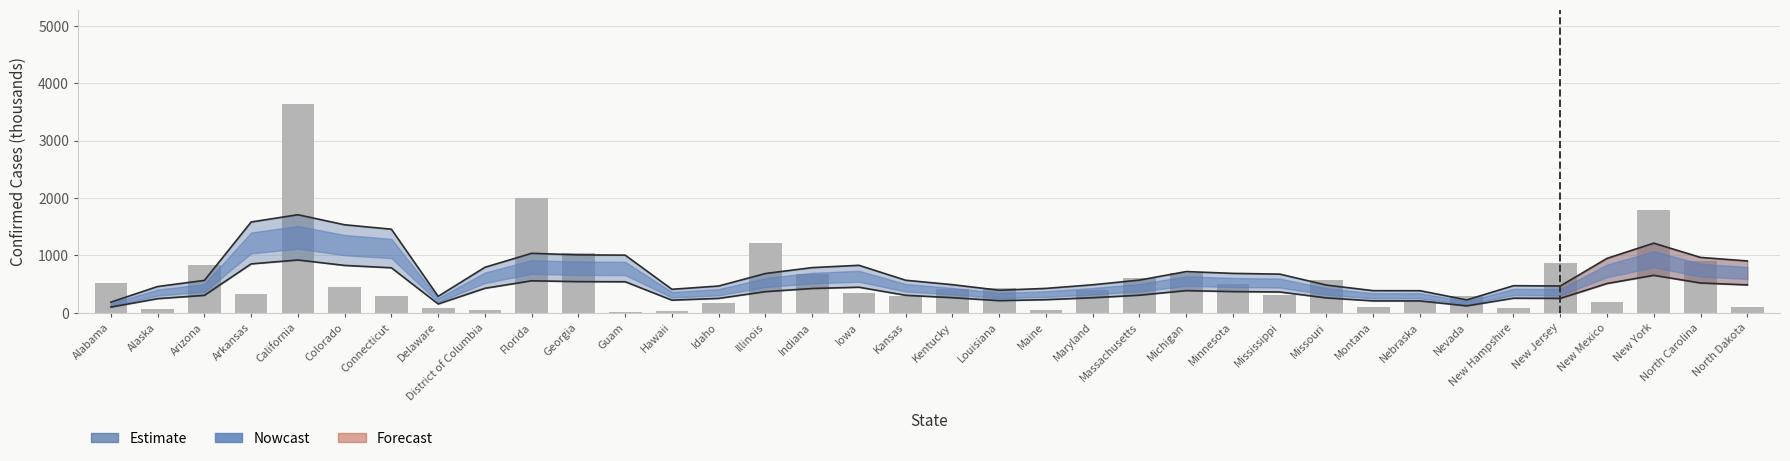

What position from the right is Illinois?

22